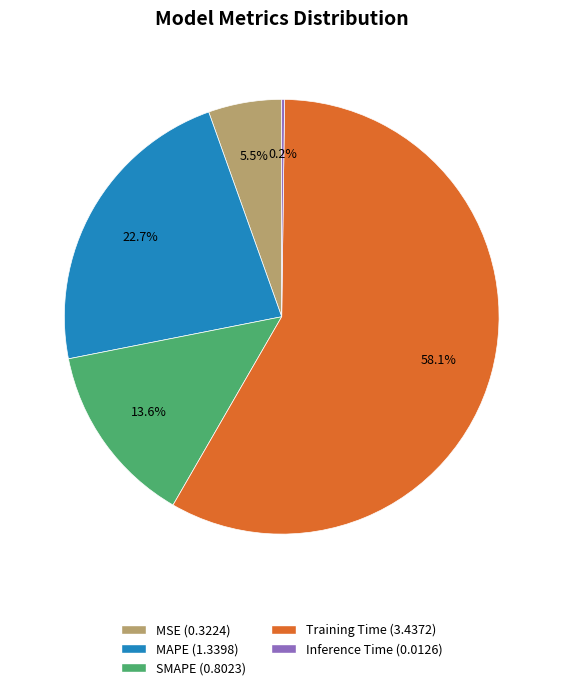

Is the sum of SMAPE and MAPE greater than half?

No